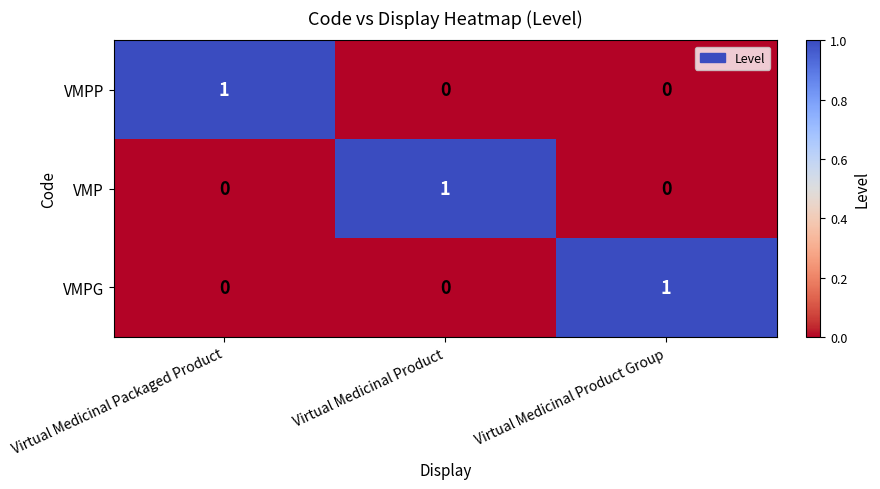

Is it true that VMPP equals 0 at Virtual Medicinal Product Group?

True